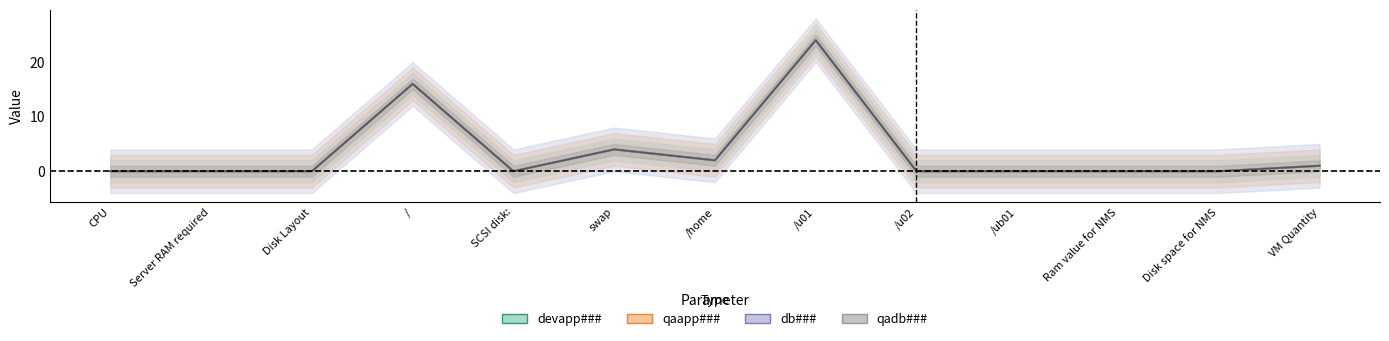

Where is qaapp### nearest to the value 12?

/